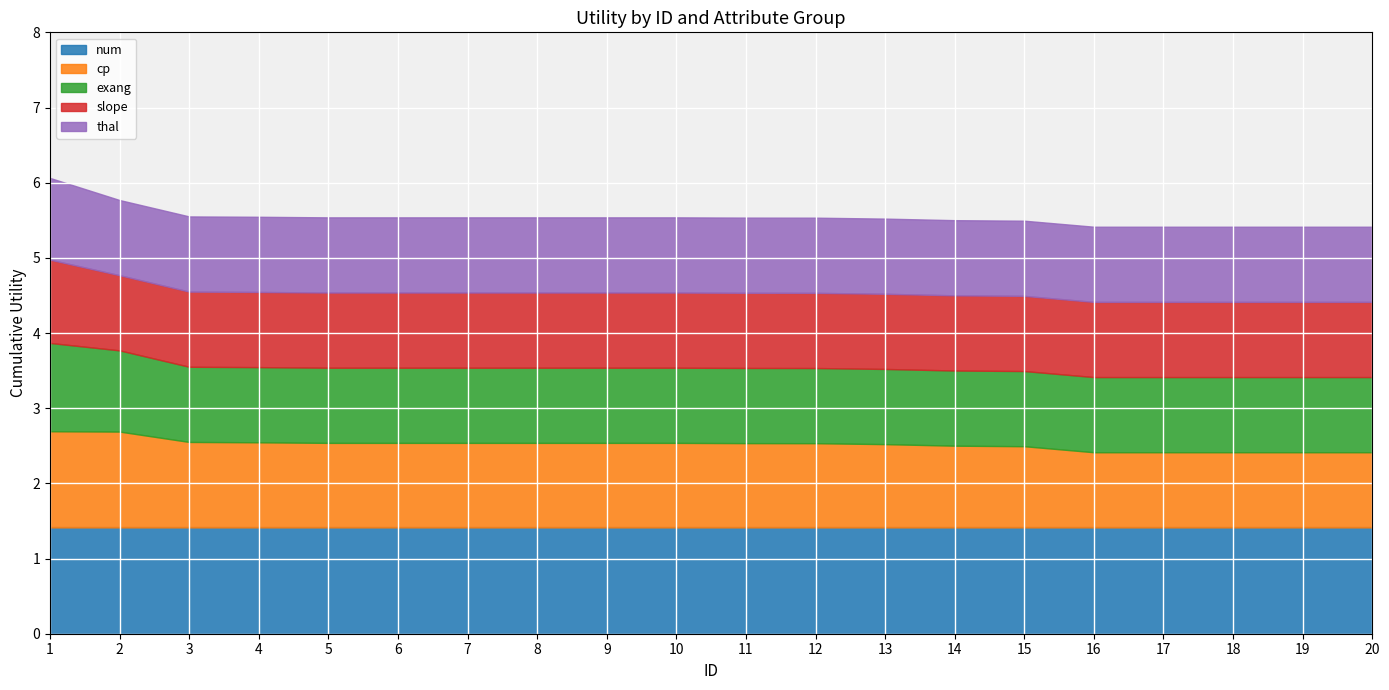

What are all the series names shown in the legend?

num, cp, exang, slope, thal